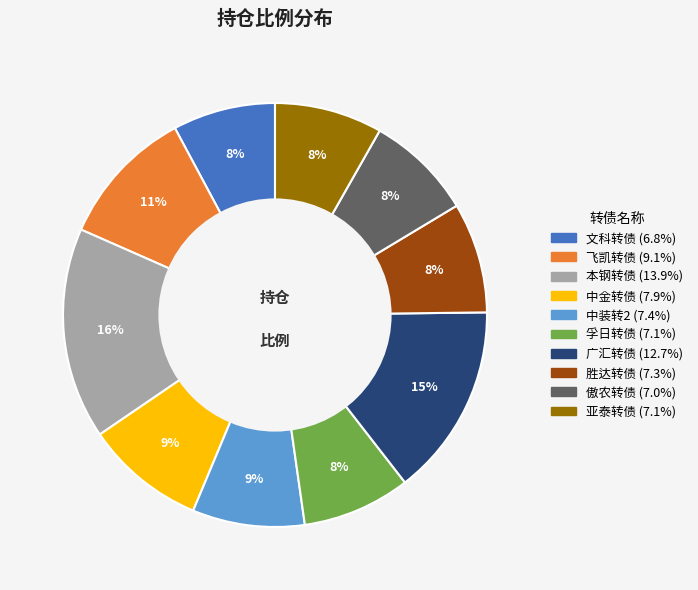

True or false: 傲农转债 accounts for 8% of the total.

True